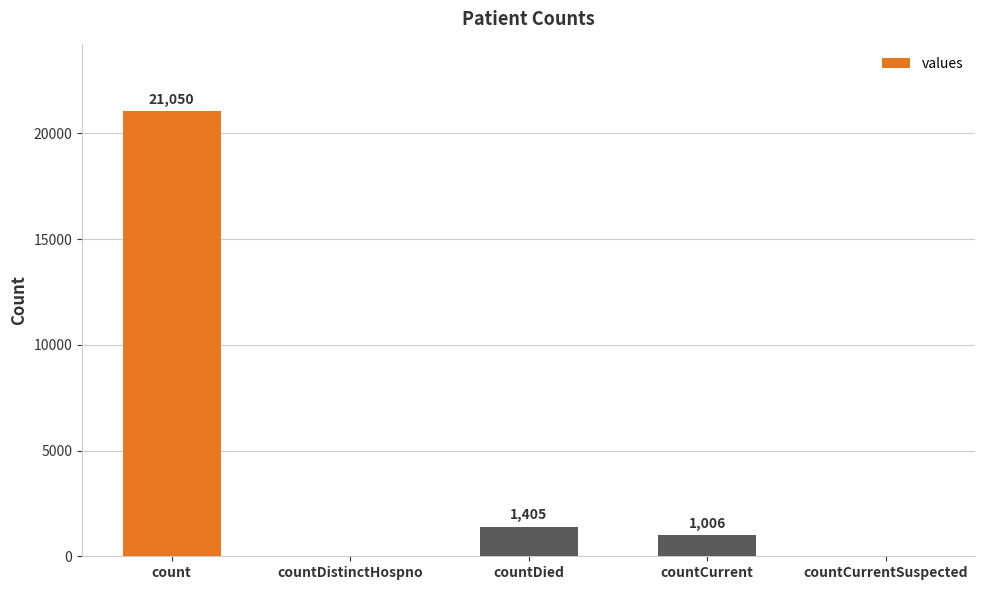

Approximately how many times larger is the value at count compared to countCurrent?

20.9